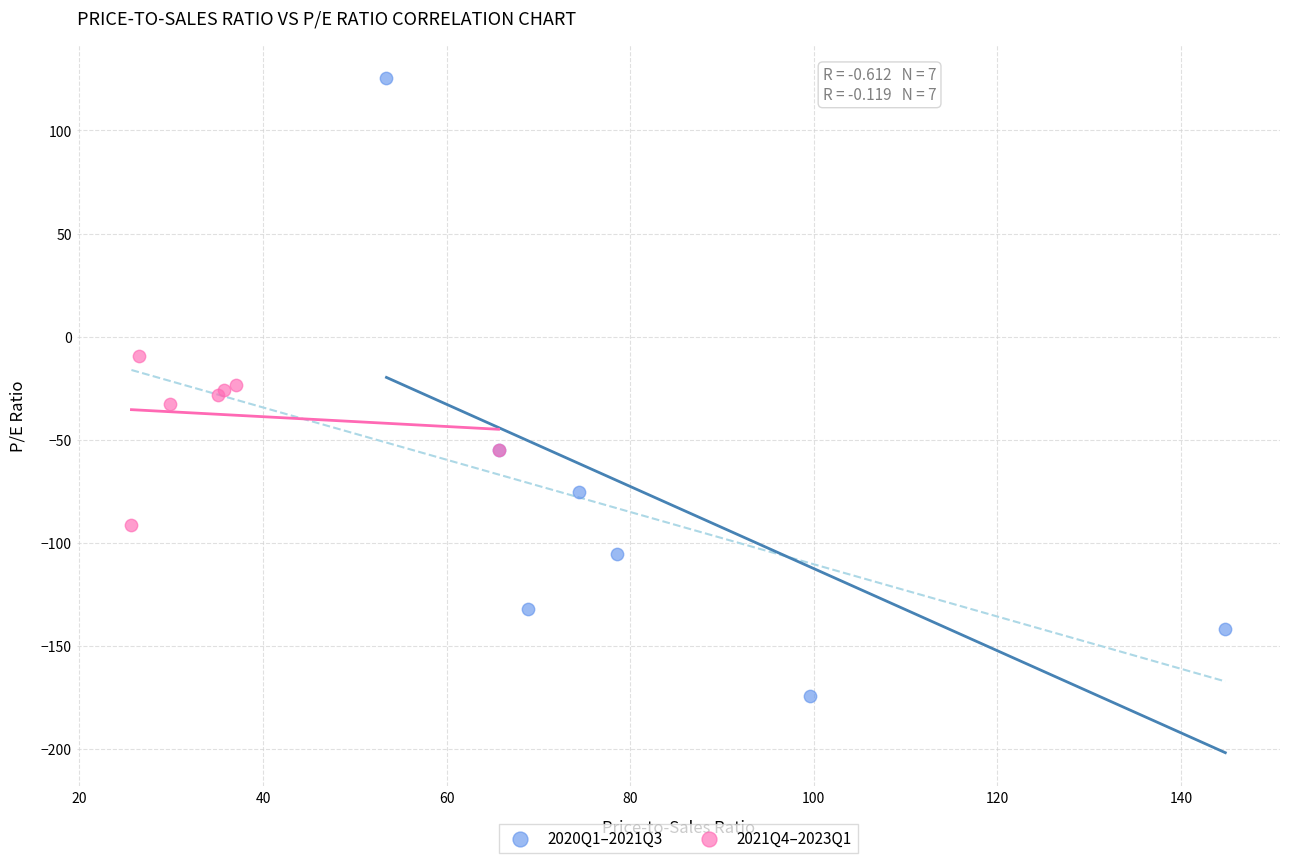

Which series contains the highest Y value?

2020Q1–2021Q3